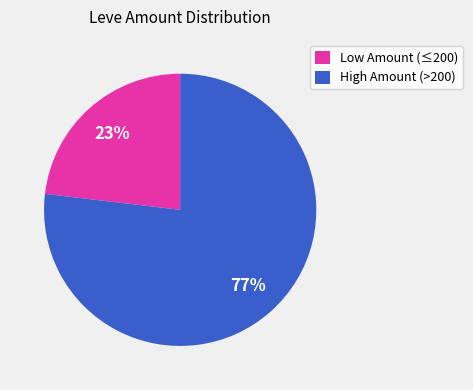

Is there a majority slice in this chart?

Yes